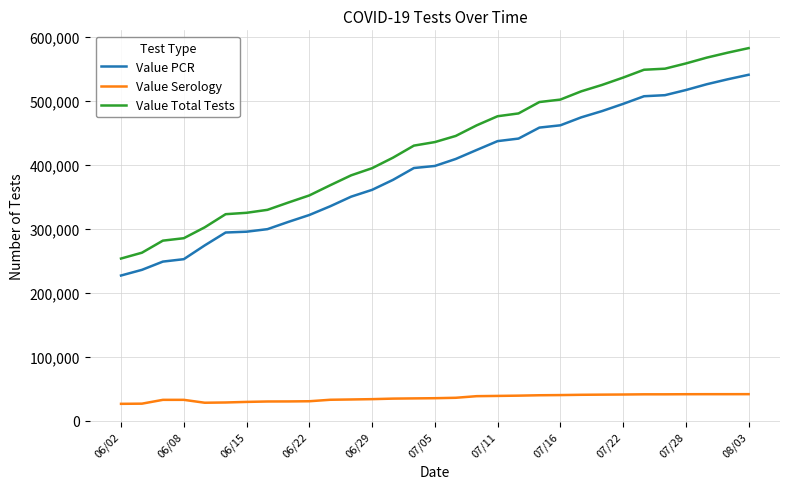

Rank the series by their maximum value, from lowest to highest.

Value Serology, Value PCR, Value Total Tests